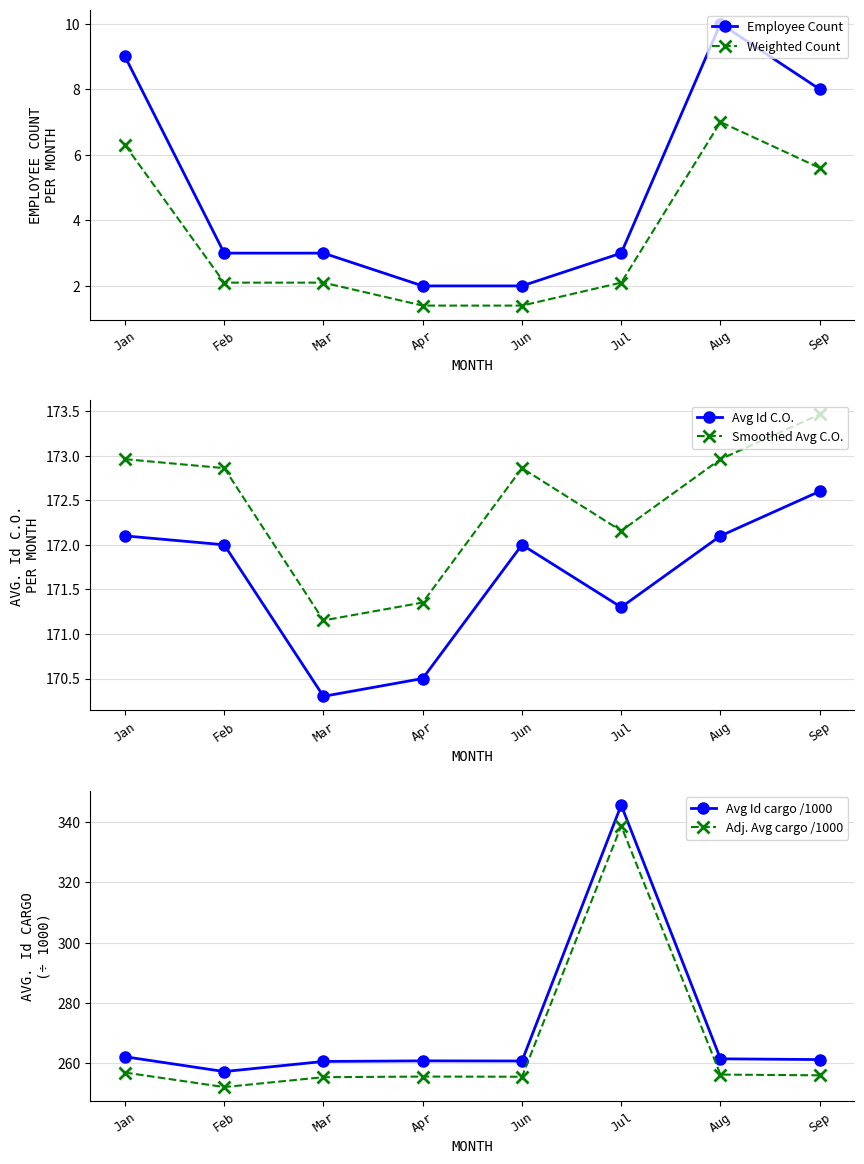

How many lines are shown in the chart?

6